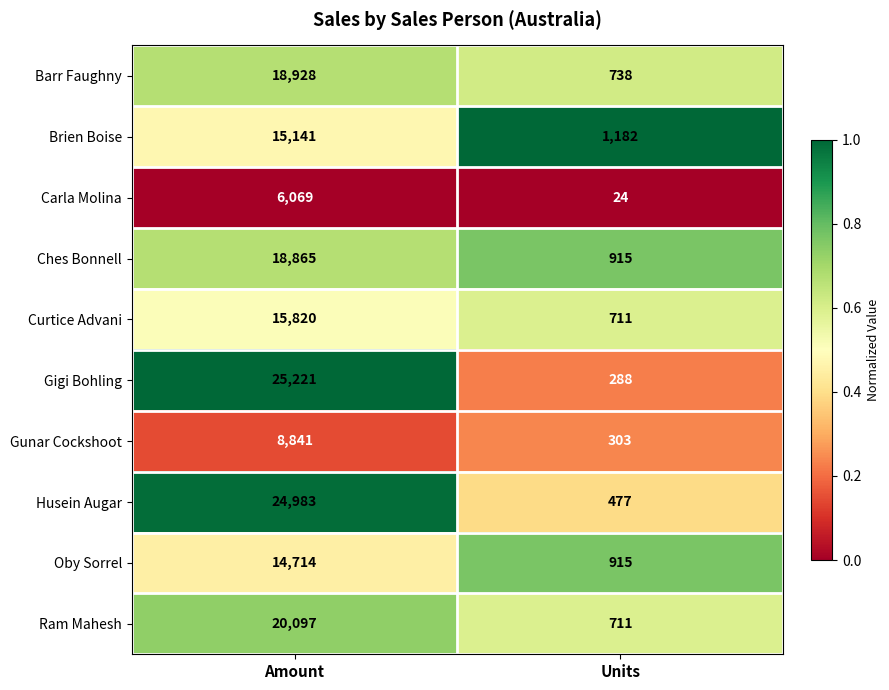

Which series changed the most between Amount and Units?

Gigi Bohling